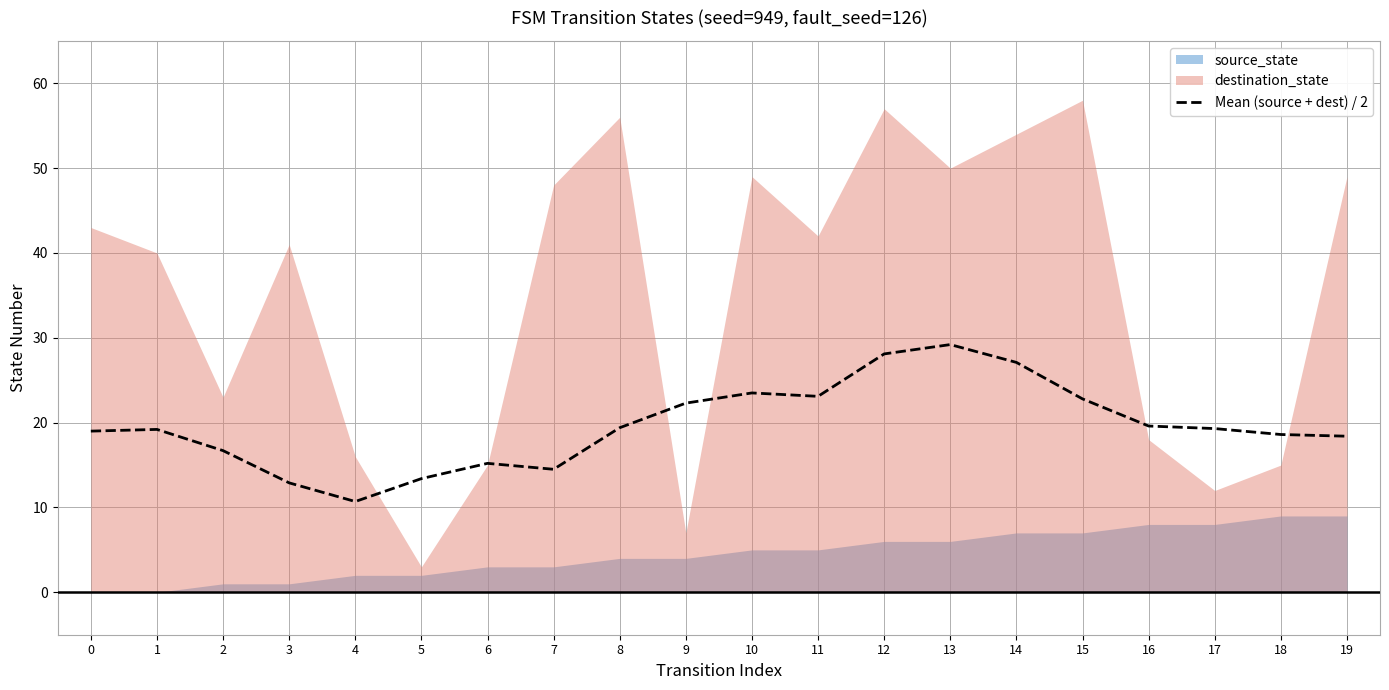

What is the difference between the second highest and second lowest values?

15.2